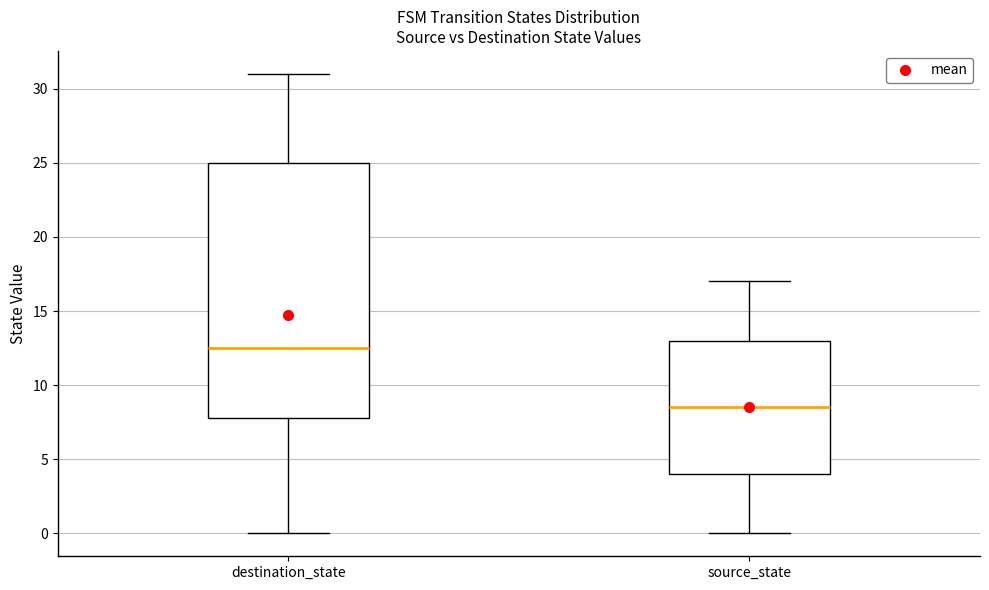

Reading left to right, read every box against the y-axis: the position of its median line, the range the box covers, and the ends of its whiskers. The values are not printed on the chart, so give them approximately, as read against the axis.

destination_state: median 12.5, box 8.0 to 25.0, whiskers 0.0 to 31.0
source_state: median 8.5, box 4.0 to 13.0, whiskers 0.0 to 17.0